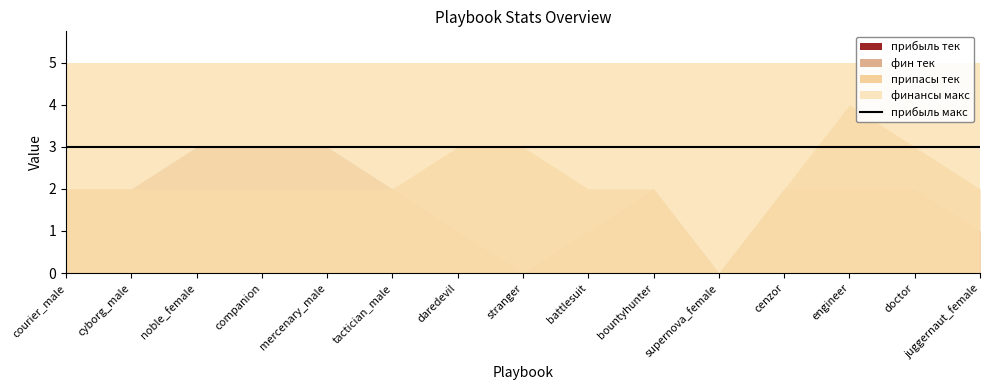

What is the difference between the highest and lowest values at stranger?

5